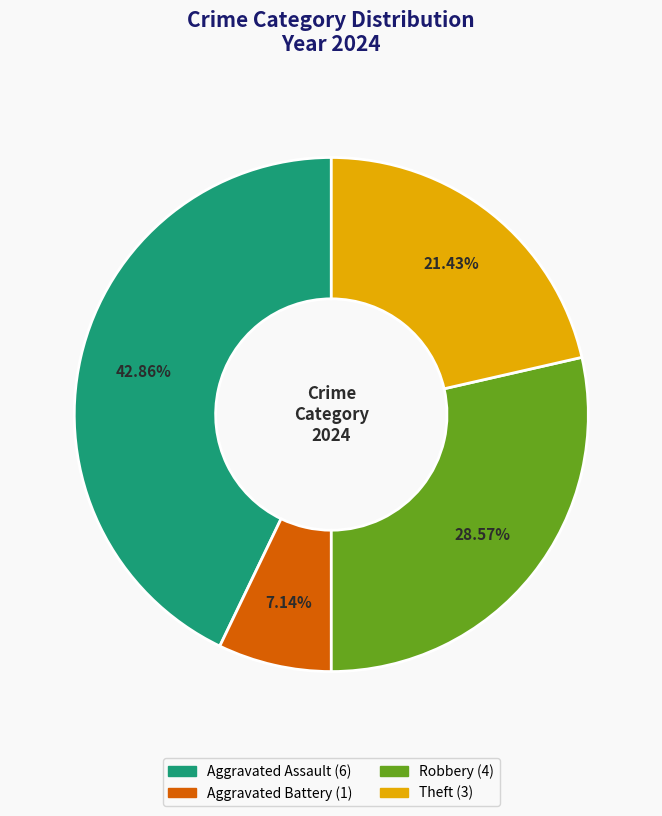

Is there any slice that represents more than half of the pie?

No